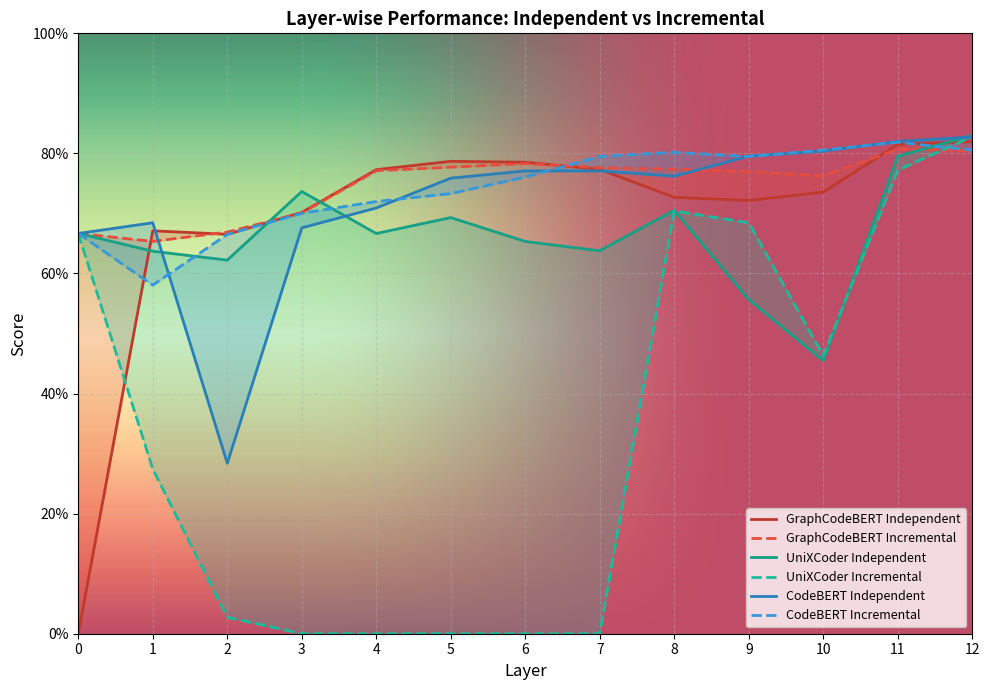

Which series has the largest range (max minus min)?

UniXCoder Incremental